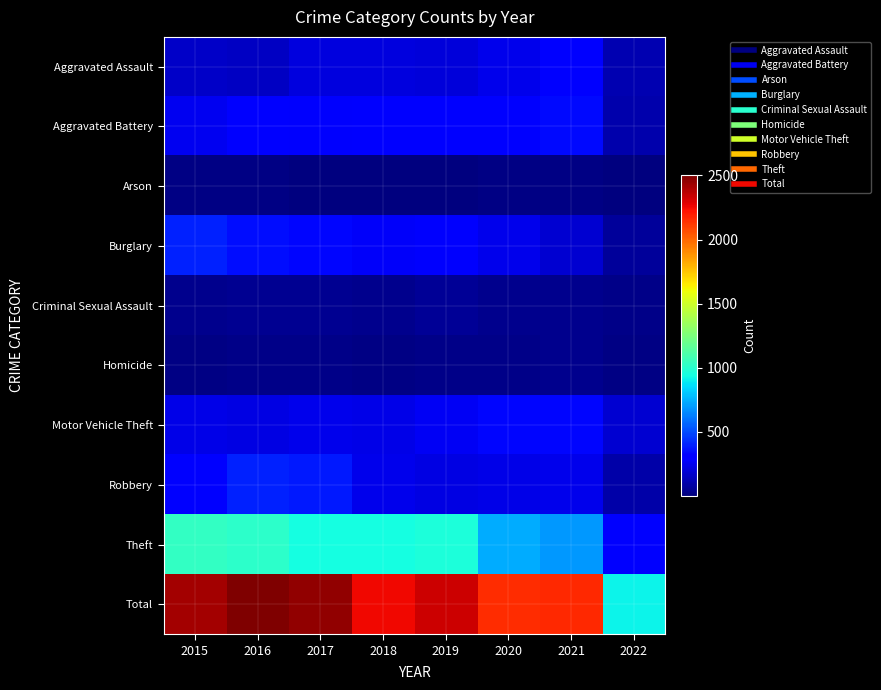

At which category is the sum across all series the highest?

2016